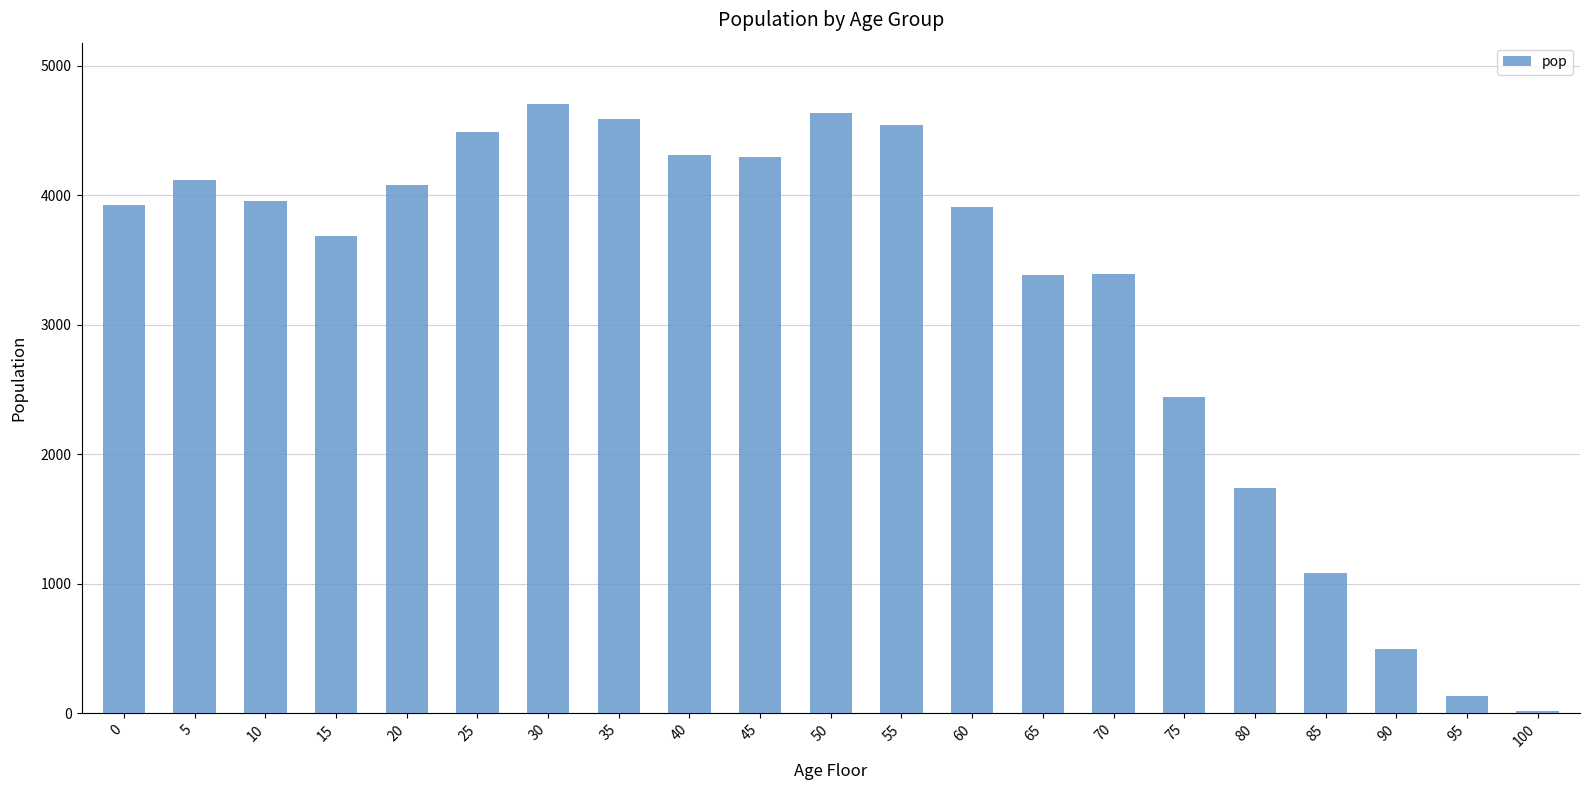

Which has a higher value, 50 or 100?

50